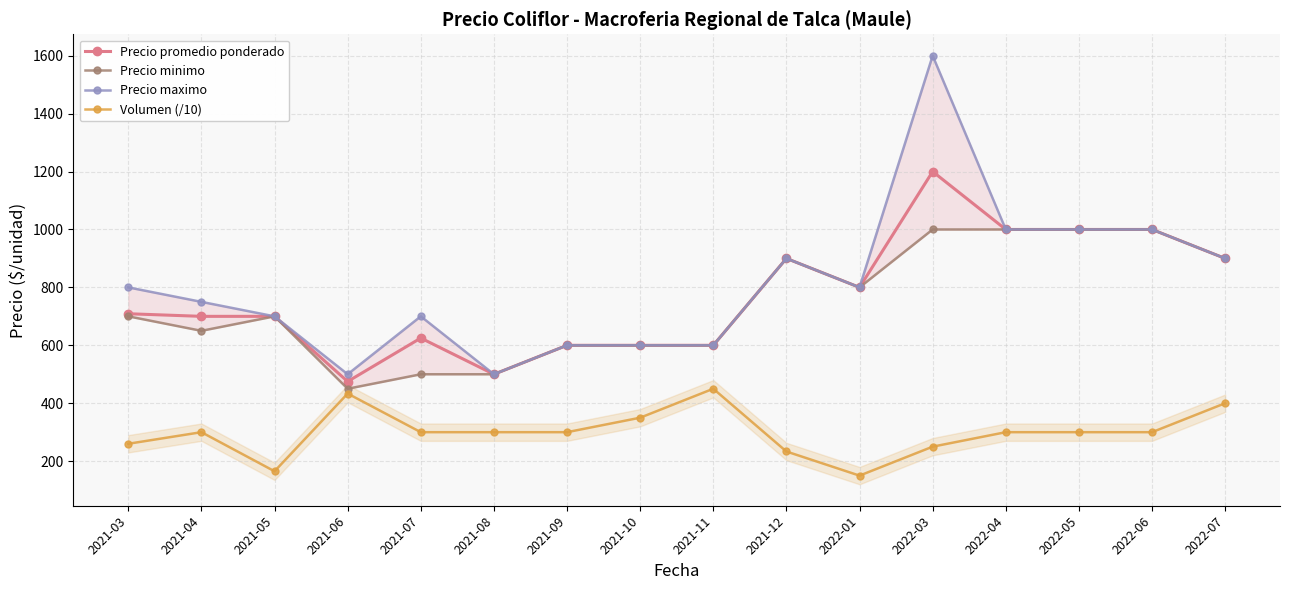

What is the average value of the Precio maximo series?

809.4